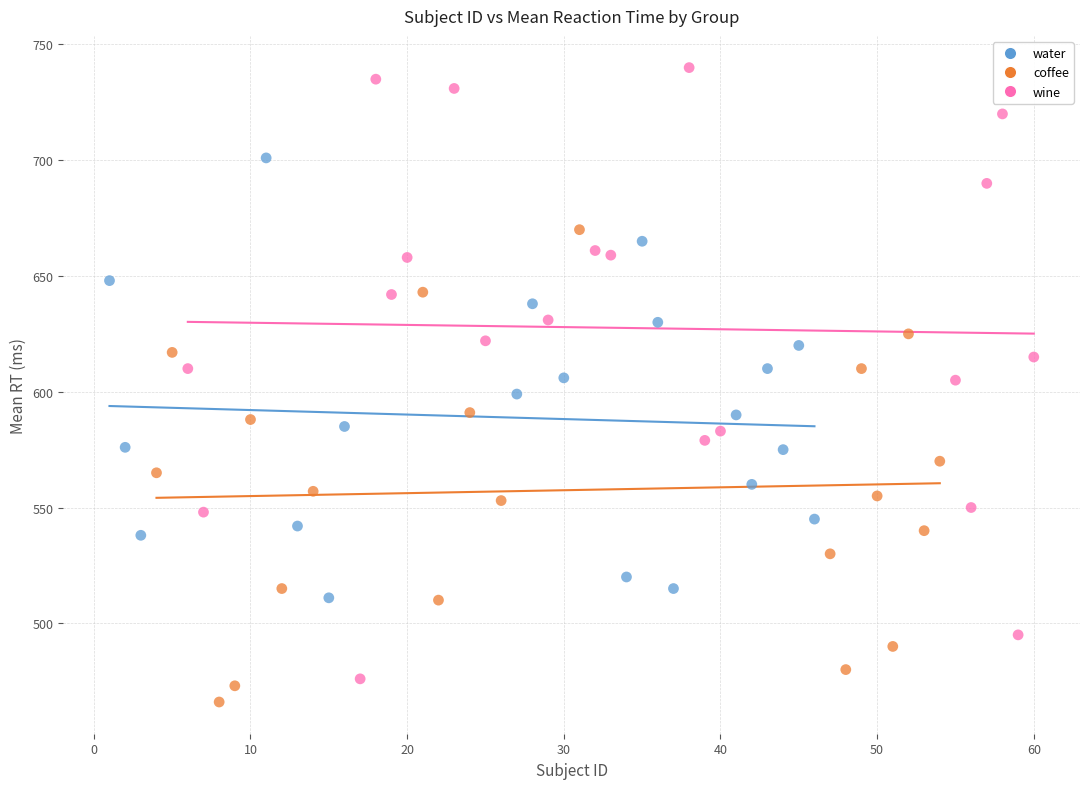

Which series reaches the maximum Y coordinate?

wine